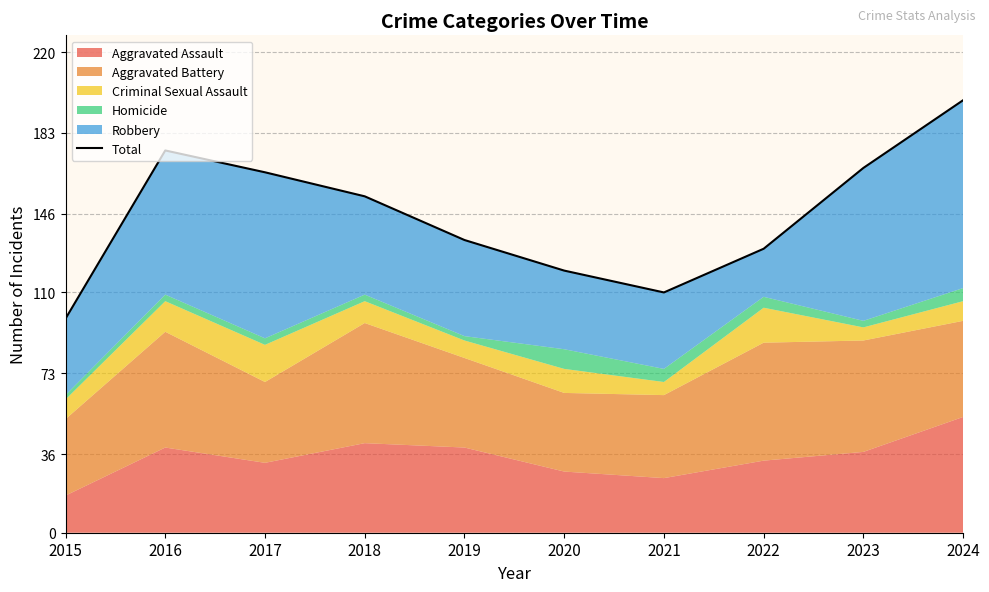

How many interior local valleys (lower than both neighbors) does the data have?

1